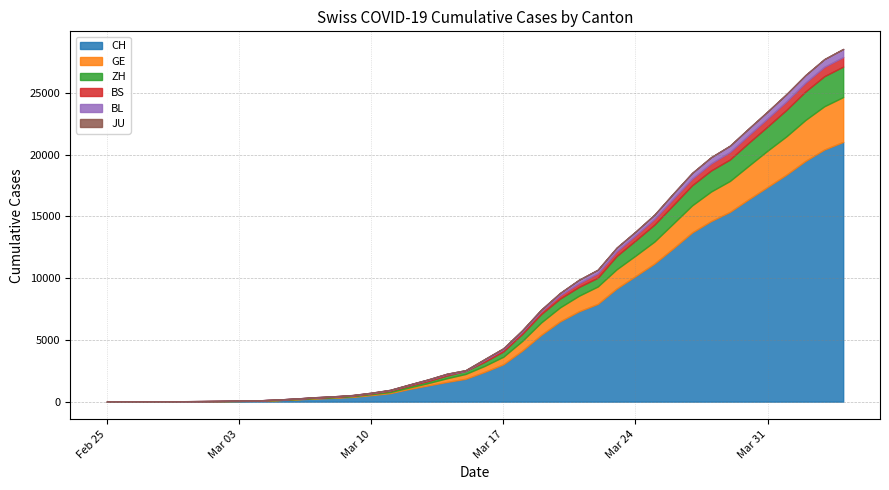

Reading left to right, extract all data points from this chart.

CH: 1	2	6	12	19	26	36	52	71	116	181	253	307	384	524	685	1020	1308	1594	1848	2407	3025	4130	5403	6498	7311	7915	9161	10165	11181	12418	13702	14622	15369	16397	17391	18392	19496	20418	21036
GE: 0	1	1	3	5	7	7	9	9	13	18	30	39	48	77	88	119	186	294	393	482	611	783	1006	1132	1261	1408	1556	1659	1780	2007	2194	2393	2503	2712	2944	3103	3314	3504	3632
ZH: 0	0	2	2	6	7	11	14	16	24	30	35	41	50	63	102	141	164	219	251	327	430	569	680	712	712	712	1076	1224	1371	1503	1630	1704	1736	1862	1953	2142	2306	2434	2467
BS: 0	0	1	1	1	1	1	3	3	8	15	21	24	28	33	49	73	92	100	0	144	165	182	222	272	299	358	376	414	466	505	534	573	609	621	657	691	718	758	771
BL: 0	0	0	1	2	2	2	2	2	6	6	15	19	20	22	26	26	42	47	54	76	89	116	134	184	282	289	302	306	341	422	466	502	511	539	561	588	610	625	656
JU: 0	0	0	0	0	0	0	0	0	0	0	0	0	0	0	0	0	0	0	0	0	0	0	0	0	0	0	0	0	0	0	0	0	0	0	0	0	0	0	0